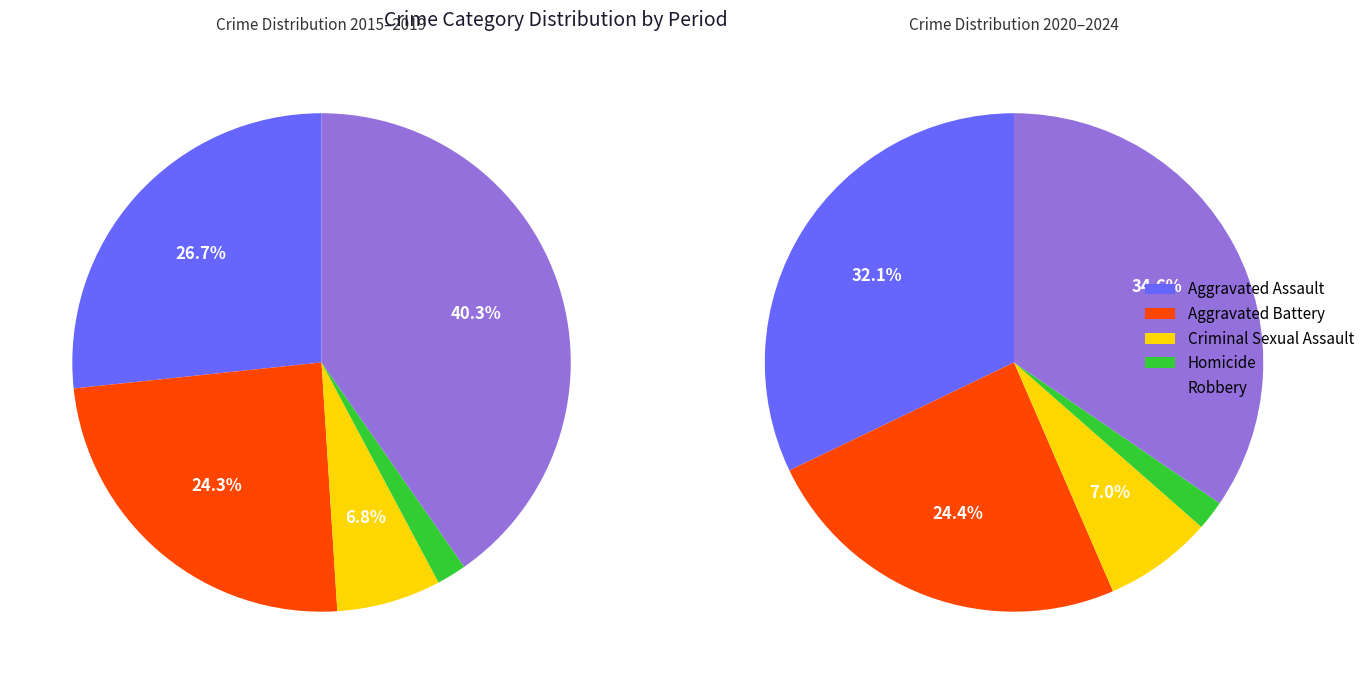

True or false: 4 accounts for 7% of the total.

True